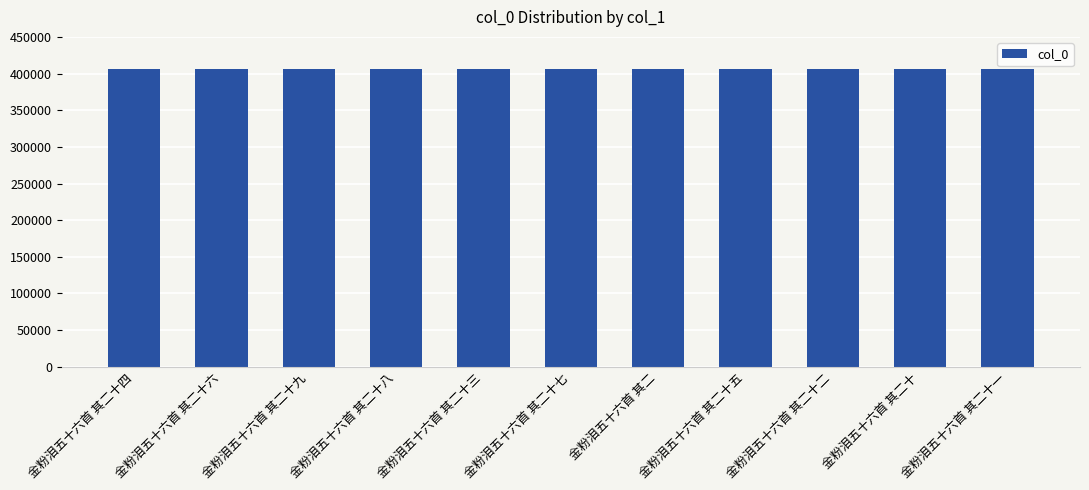

What is the greatest value displayed?

406160